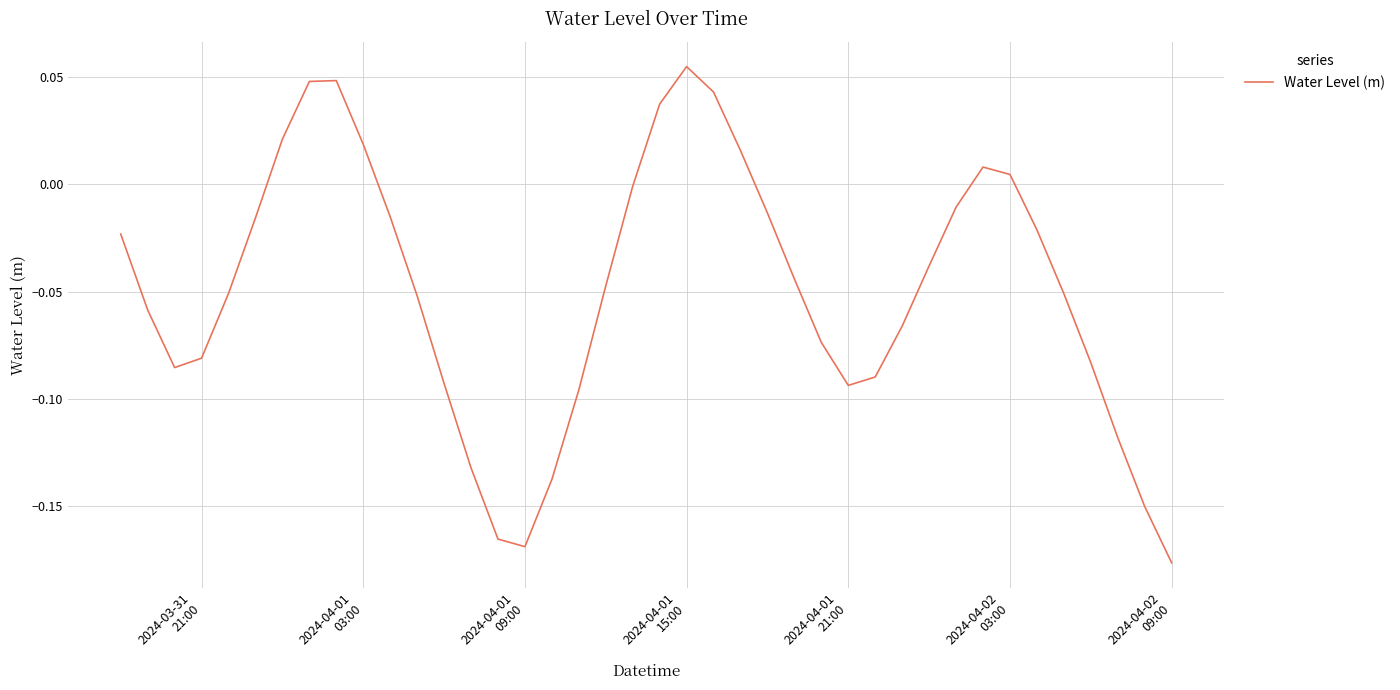

How many lines are shown in the chart?

1